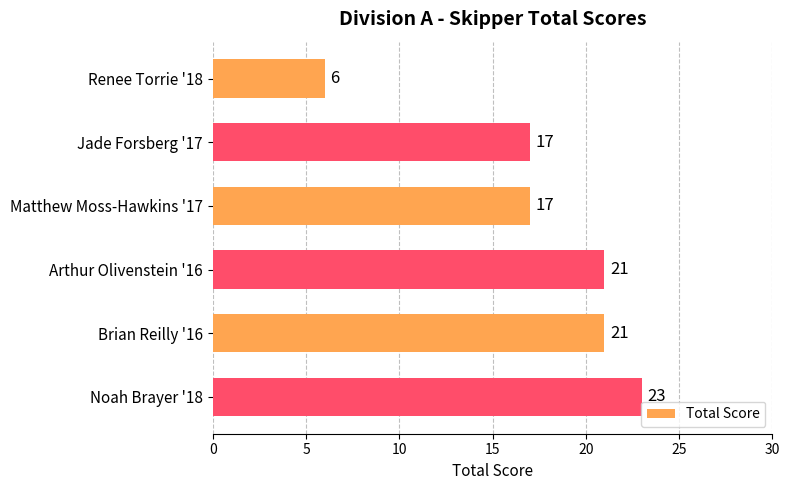

Reading top to bottom, what are all the values shown in this chart?

Renee Torrie '18=6	Jade Forsberg '17=17	Matthew Moss-Hawkins '17=17	Arthur Olivenstein '16=21	Brian Reilly '16=21	Noah Brayer '18=23